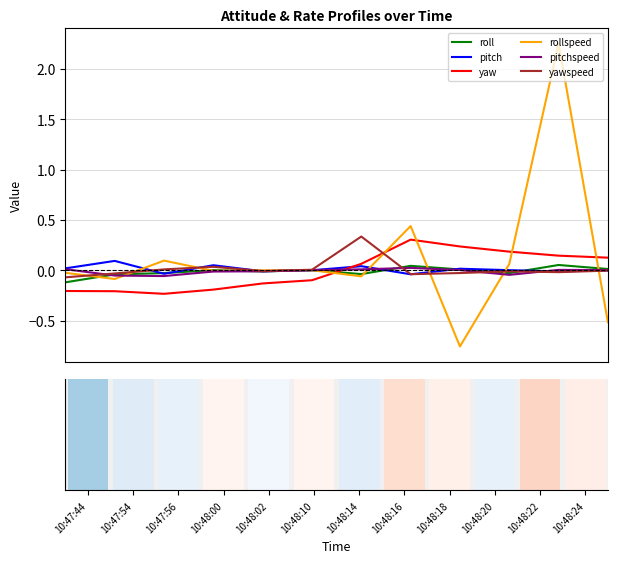

Does the chart contain stacked bars?

No